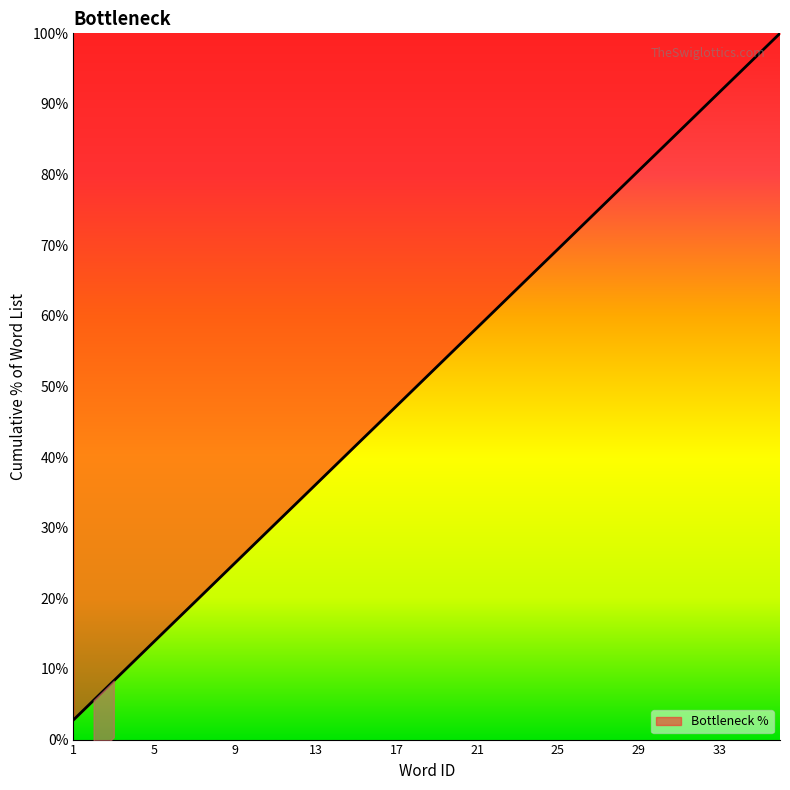

How many series are shown in this chart?

1